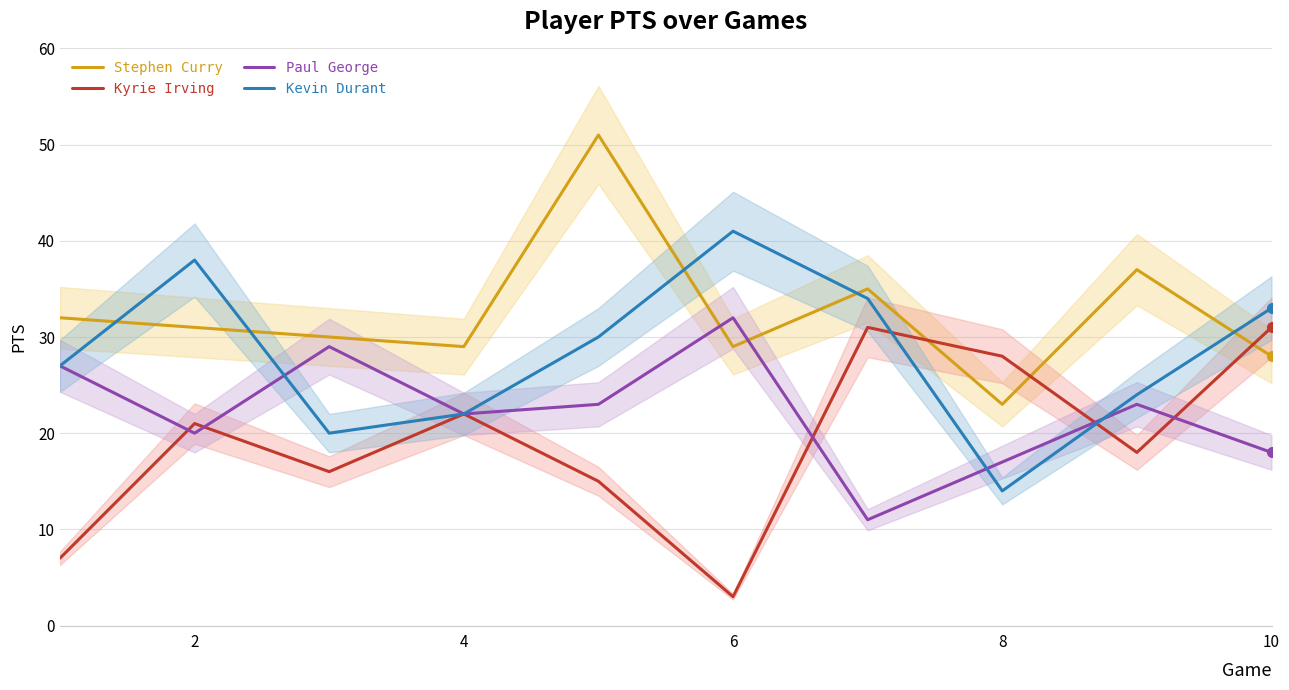

What value does the Kevin Durant series have at 8?

14